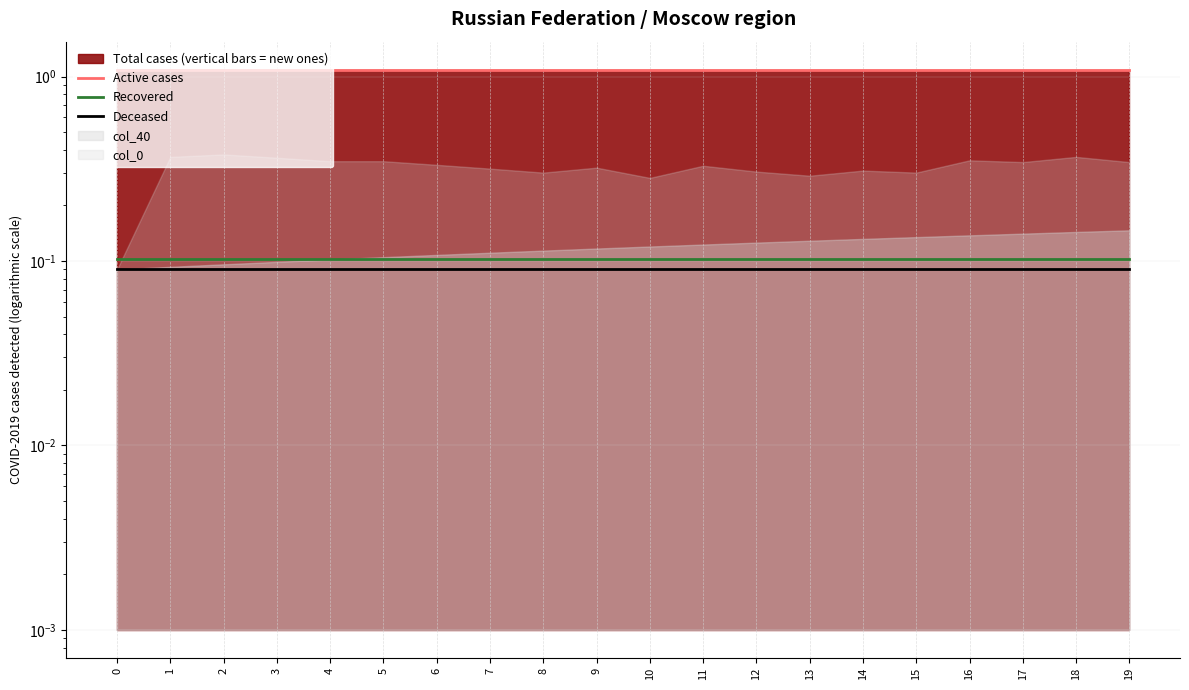

Is the value of Deceased at 14 greater than the value of Active cases at 11?

No